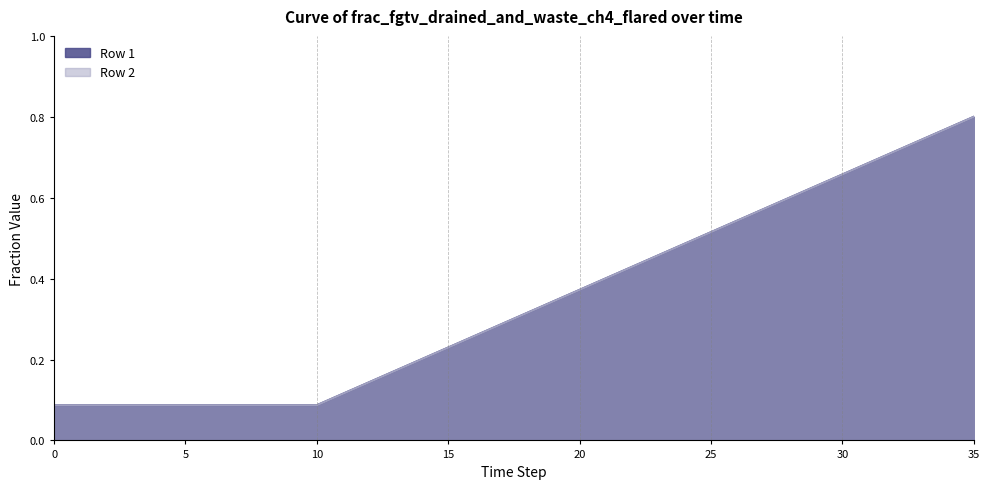

How many Row 1 values are between 0 and 1?

36